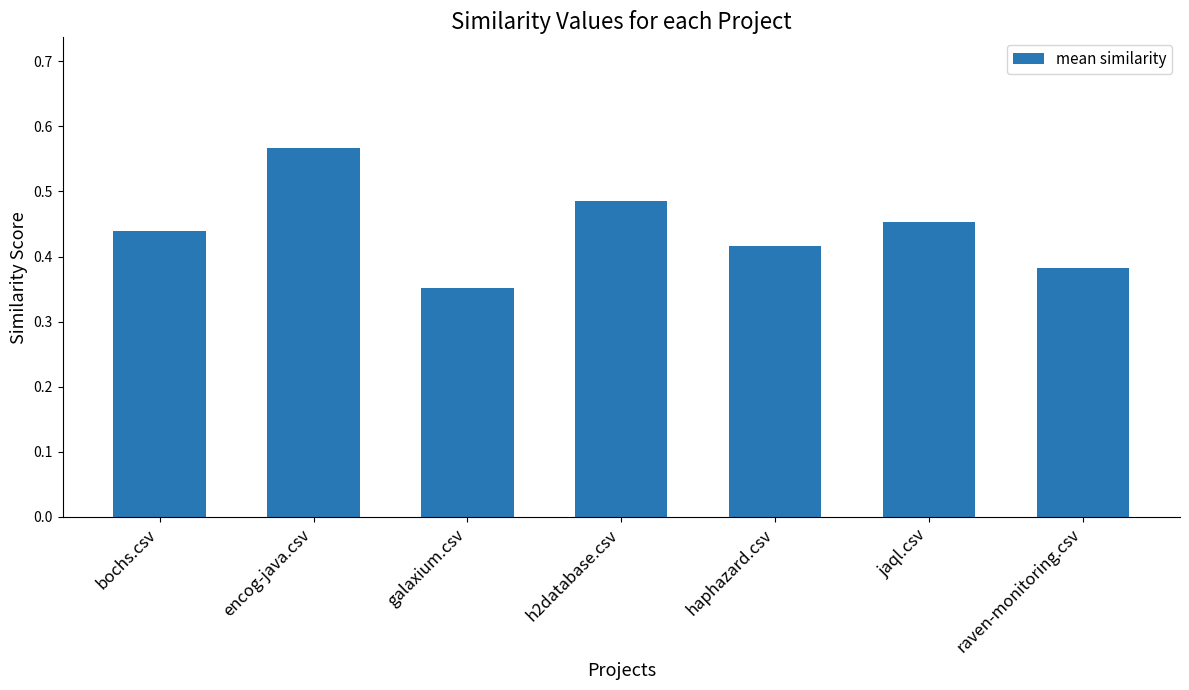

Is it true that the value at galaxium.csv is 0.1?

False